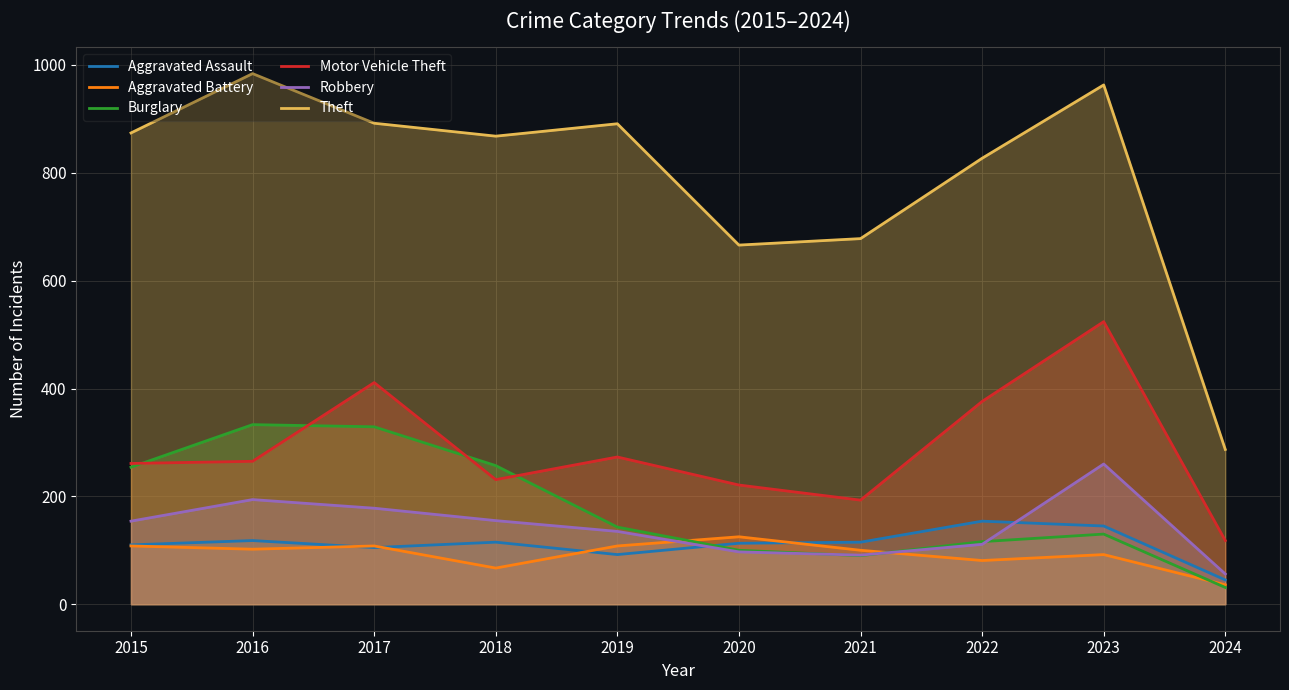

What is the maximum value shown in the chart?

984